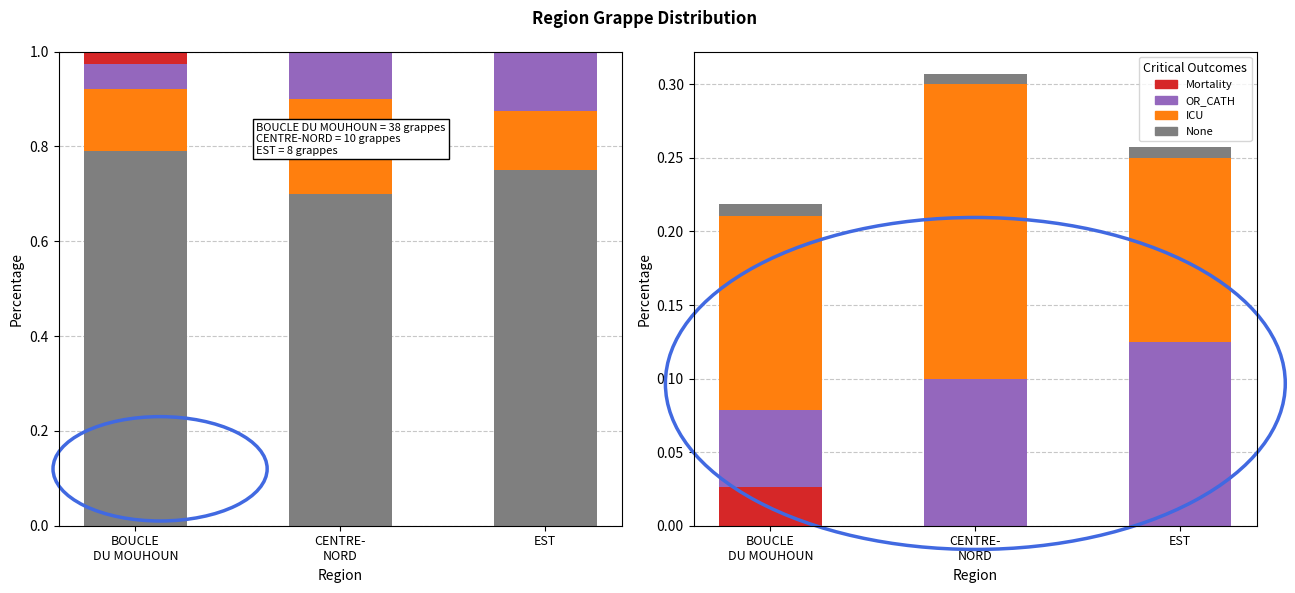

How many series are shown in this chart?

4